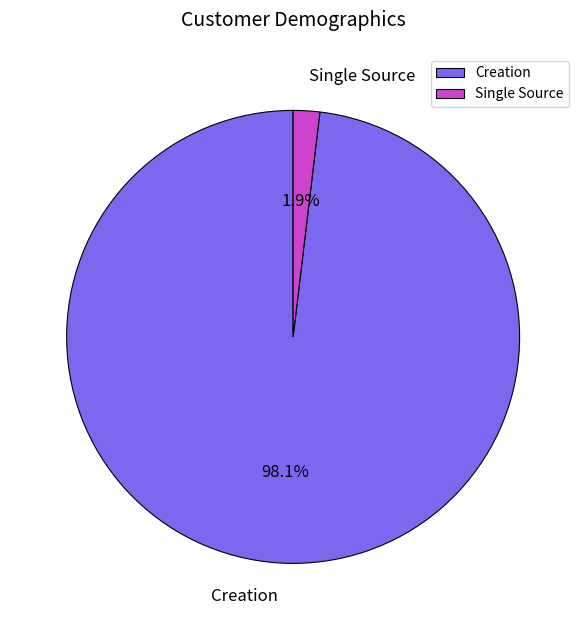

What percentage is the Creation slice, to the nearest percent?

98%